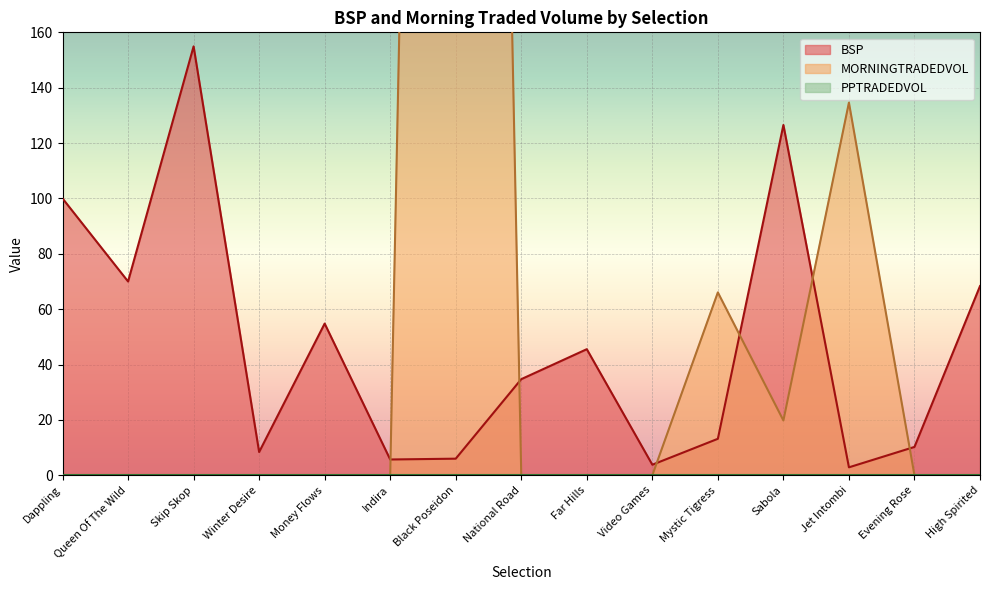

Reading right to left, what are all the values shown in this chart?

BSP: High Spirited=68.3	Evening Rose=10.2	Jet Intombi=2.9	Sabola=126.5	Mystic Tigress=13.2	Video Games=3.8	Far Hills=45.6	National Road=34.7	Black Poseidon=6.0	Indira=5.7	Money Flows=54.8	Winter Desire=8.4	Skip Skop=154.9	Queen Of The Wild=70.0	Dappling=100.0
MORNINGTRADEDVOL: High Spirited=0.0	Evening Rose=0.0	Jet Intombi=134.6	Sabola=19.8	Mystic Tigress=66.1	Video Games=0.0	Far Hills=0.0	National Road=0.0	Black Poseidon=1153.6	Indira=0.0	Money Flows=0.0	Winter Desire=0.0	Skip Skop=0.0	Queen Of The Wild=0.0	Dappling=0.0